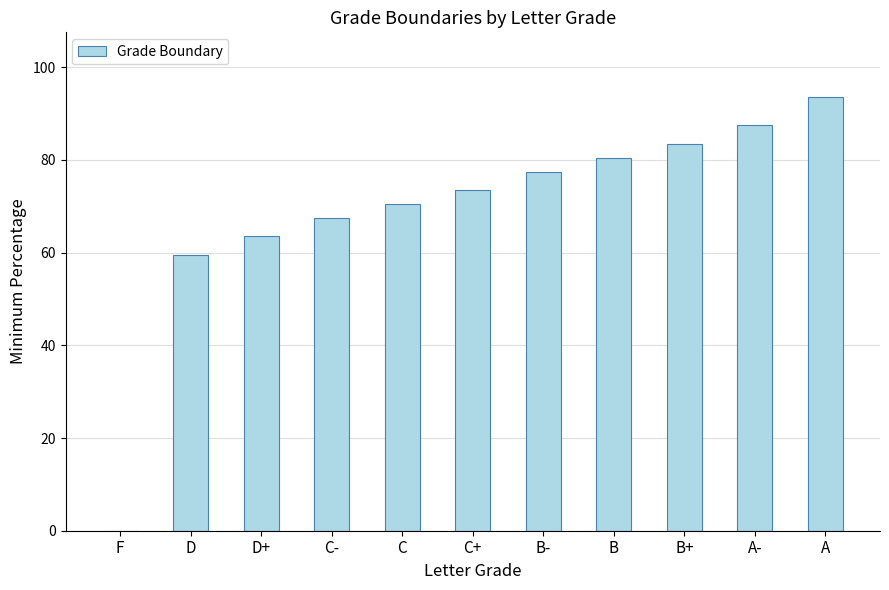

What is the approximate value at C?

70.5